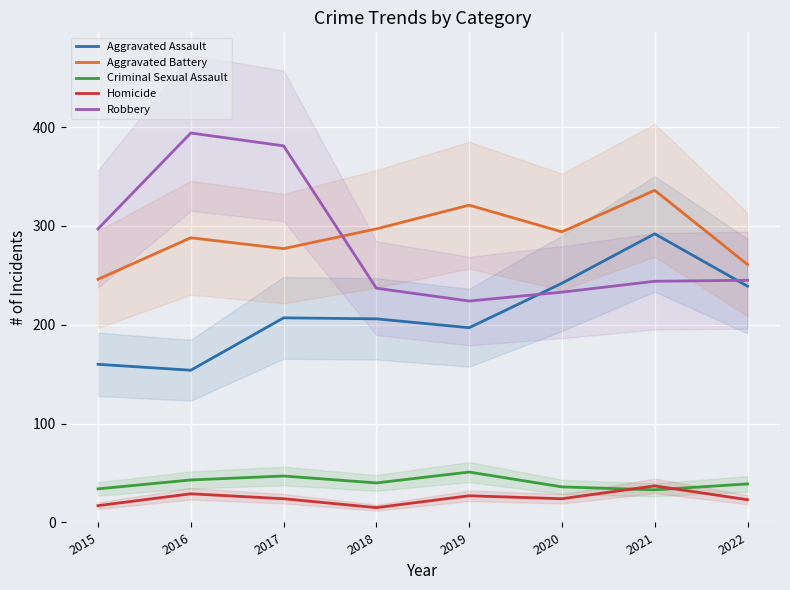

Is the value of Aggravated Battery at 2016 greater than the value of Homicide at 2021?

Yes